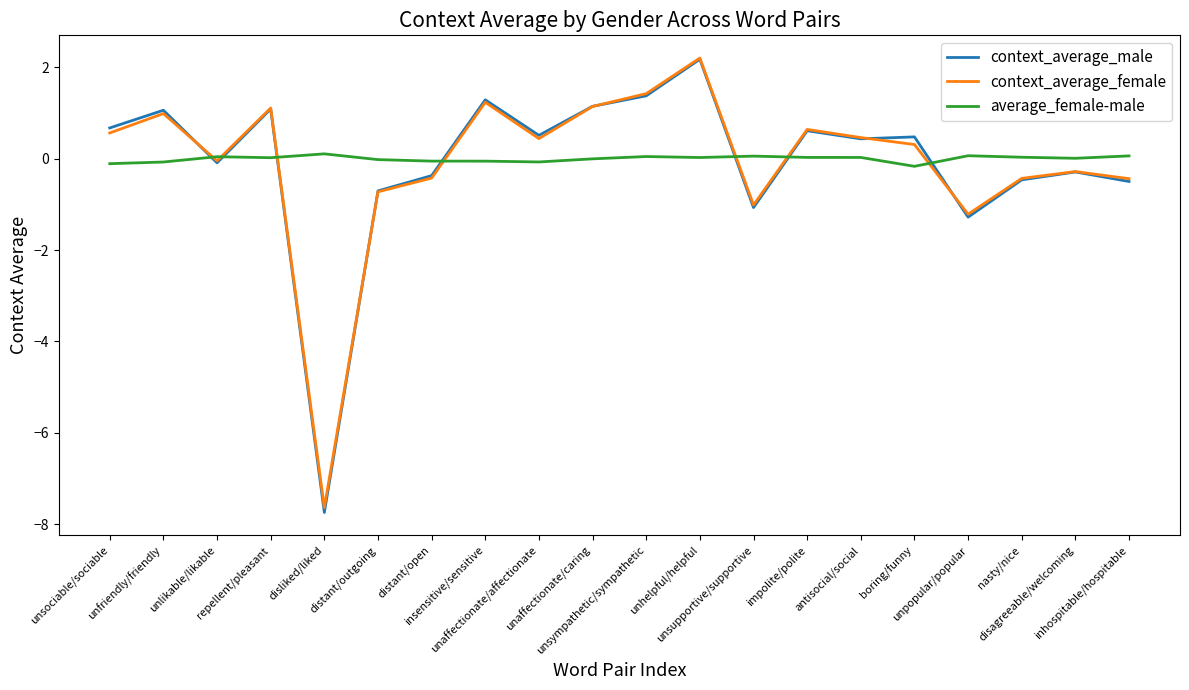

Which series has the widest spread of values?

context_average_male